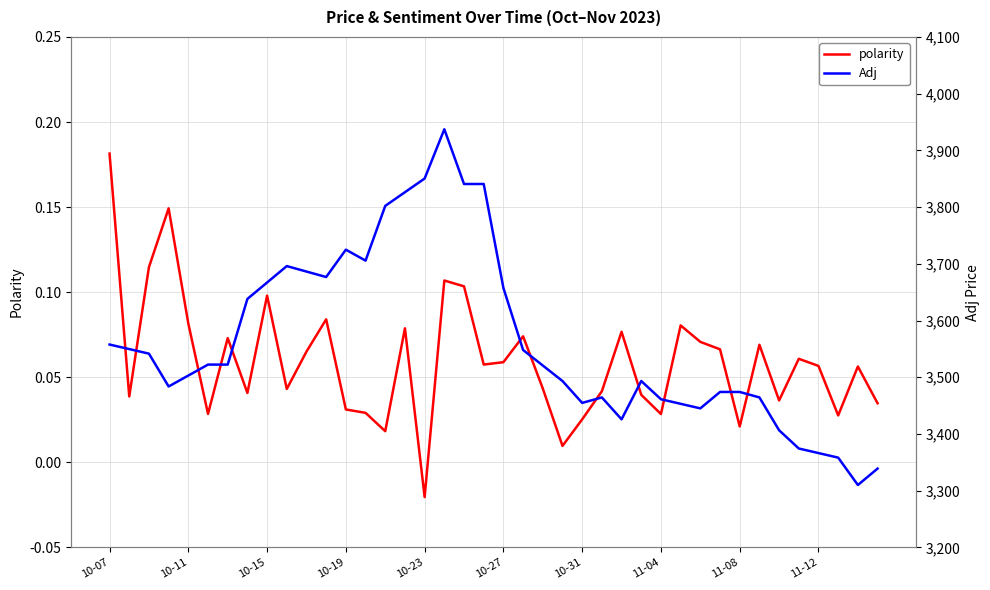

What is the difference between the maximum and minimum values in the polarity series?

0.2